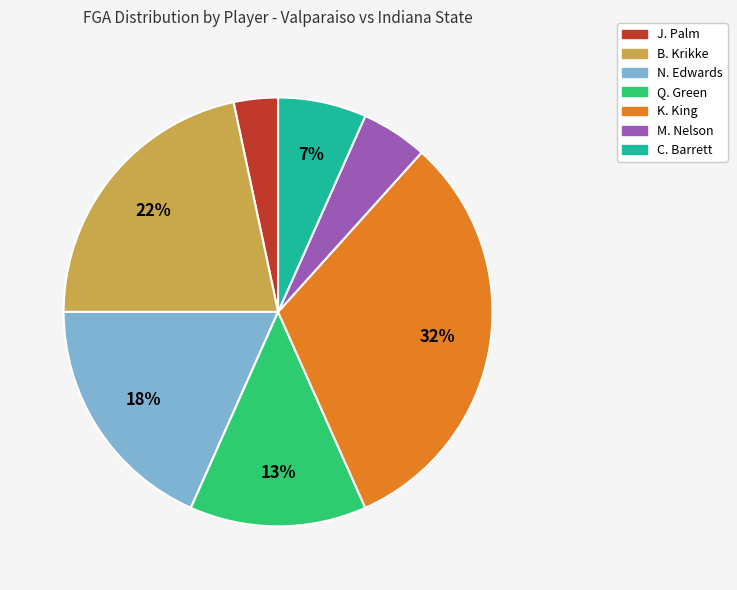

What percentage is the K. King slice, to the nearest percent?

32%